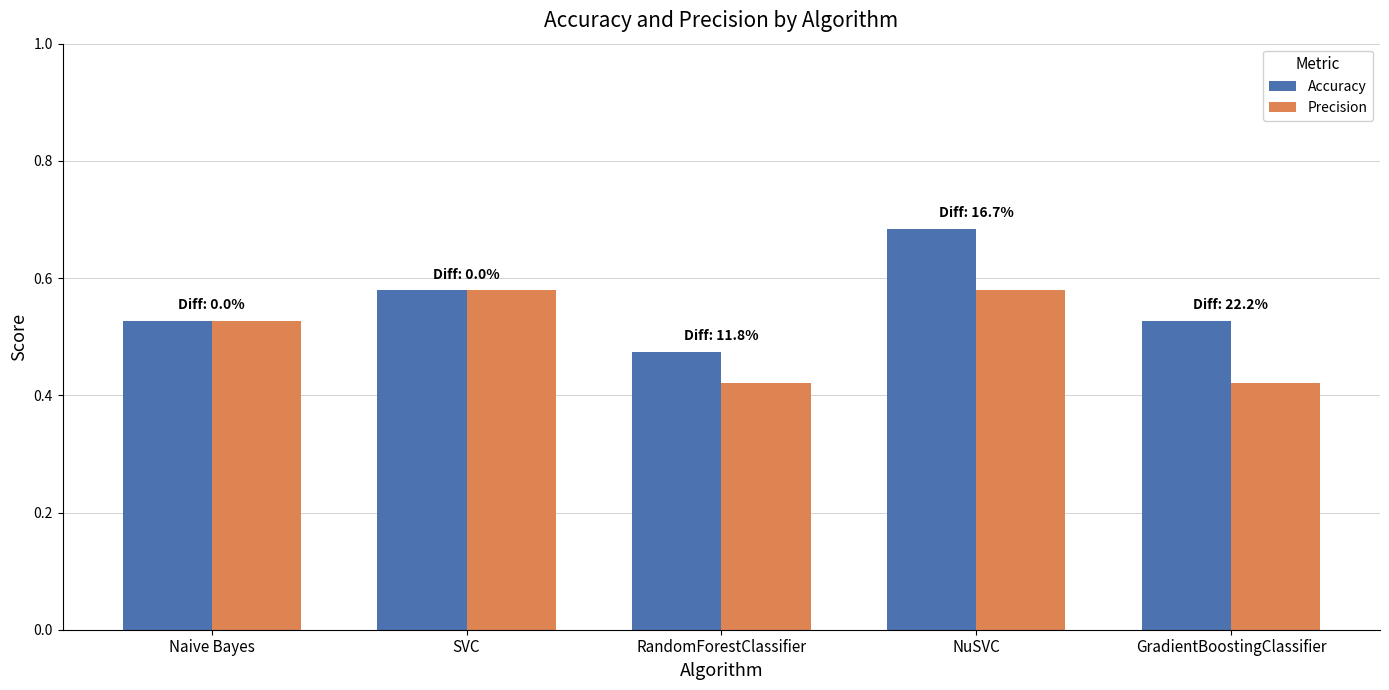

Which series has the widest spread of values?

Accuracy